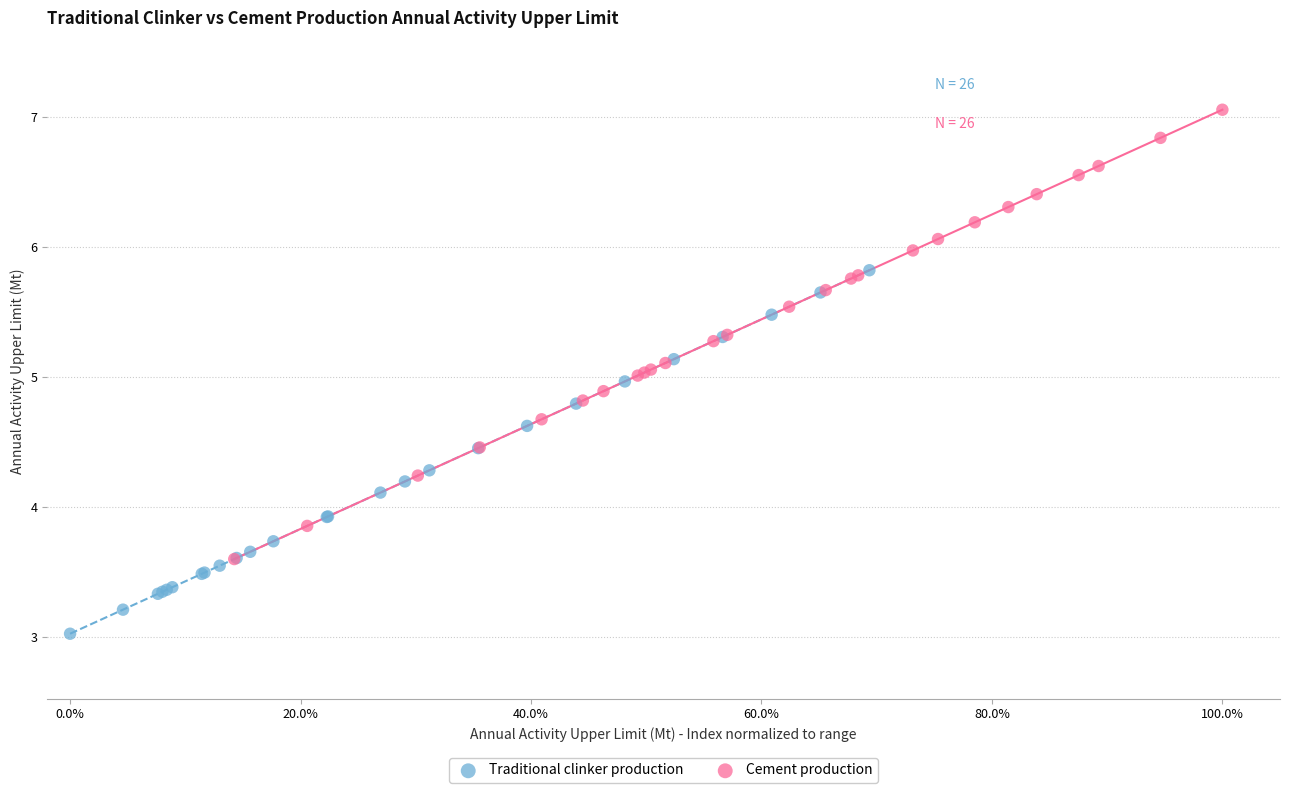

Which series has the widest spread of Y values?

Cement production